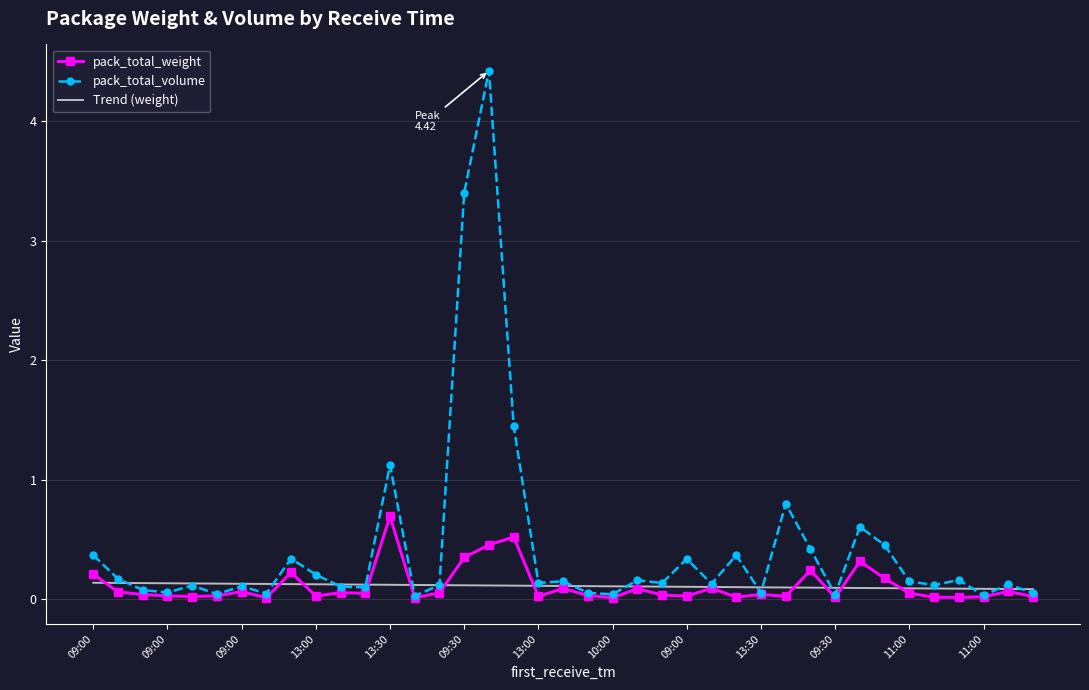

What is the label of the 34th point from the left?

11:00